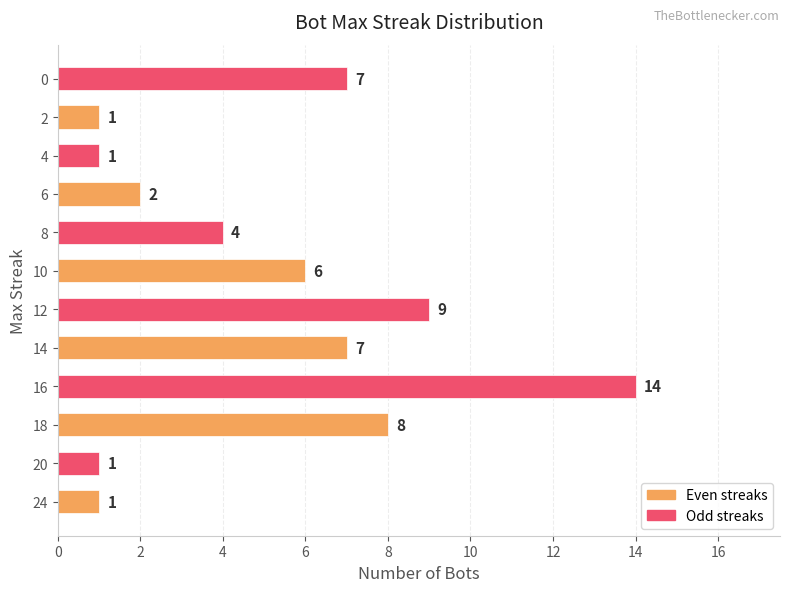

Approximately how many times larger is the value at 24 compared to 20?

1.0